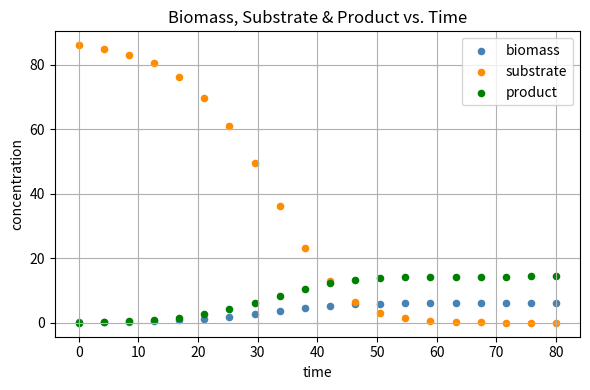

Across all series, what Y value is closest to 42?

36.0